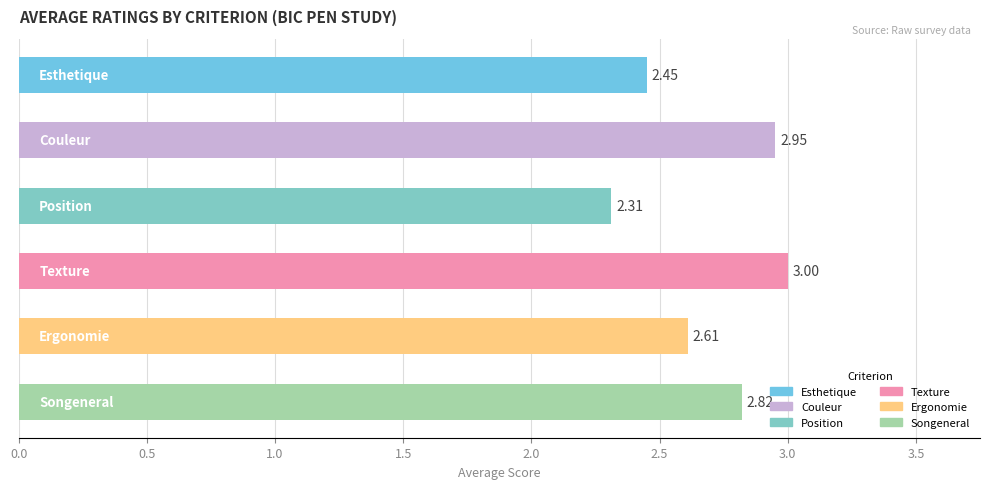

Count the number of data series in this chart.

6